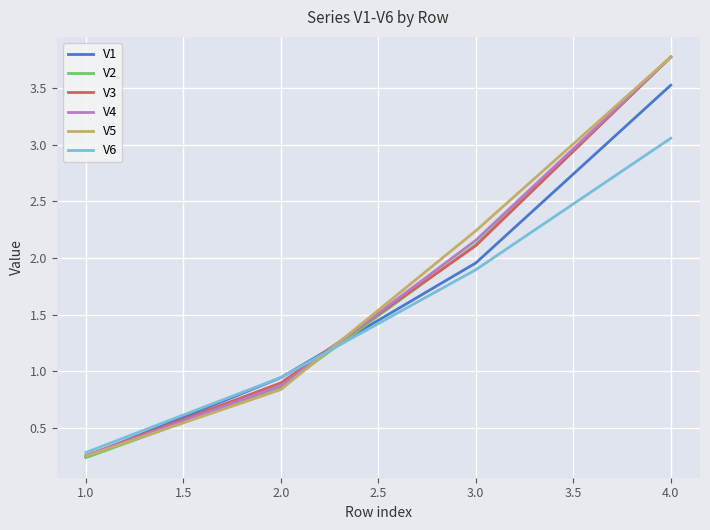

Is the value of V6 at 4.0 greater than the value of V1 at 3.0?

Yes